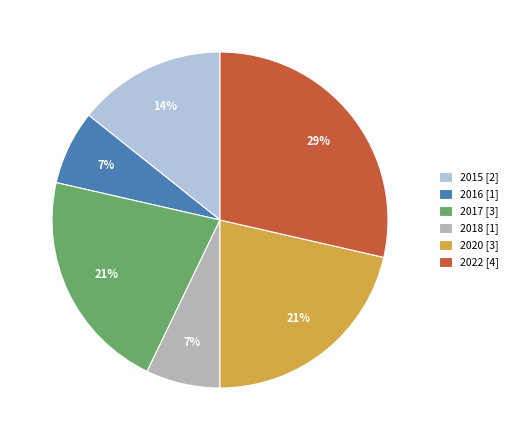

Does 2016 account for over 50% of the chart?

No